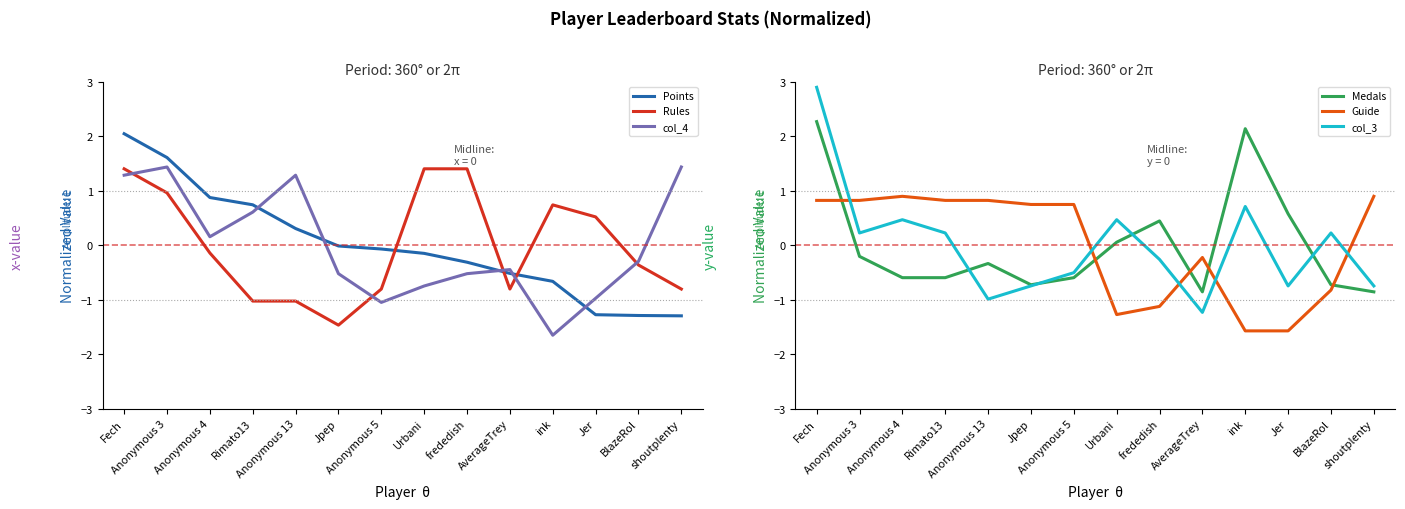

What value does the Guide series have at Anonymous 5?

0.7